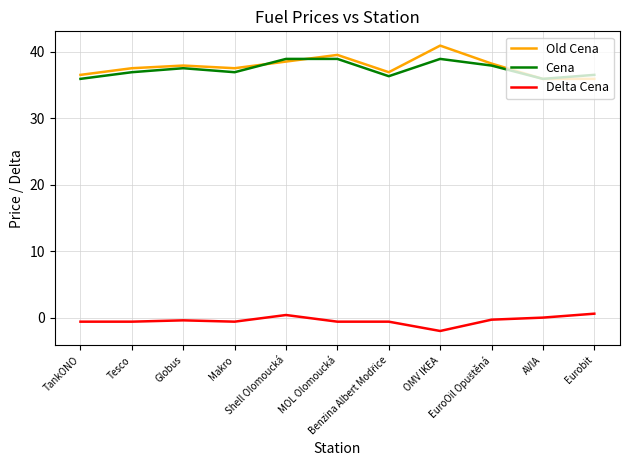

What are all the series names shown in the legend?

Old Cena, Cena, Delta Cena